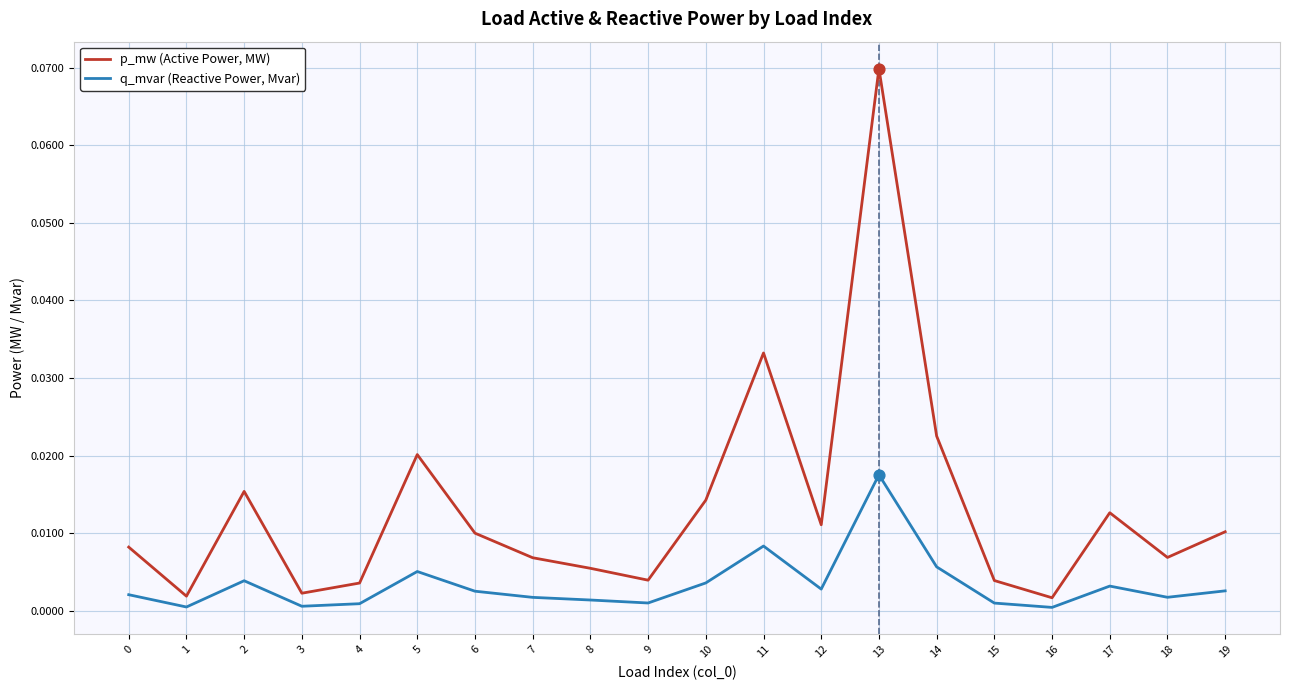

Which series has the widest spread of values?

p_mw (Active Power, MW)